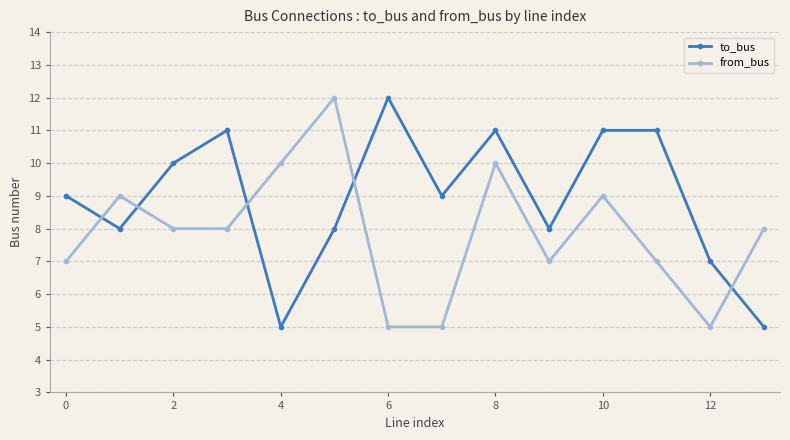

What is the maximum value shown in the chart?

12